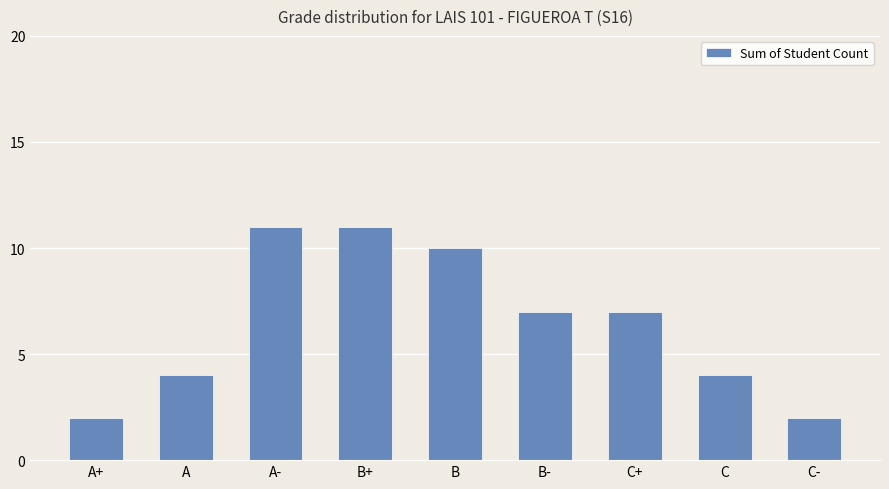

What is the change in value from A to B?

+6